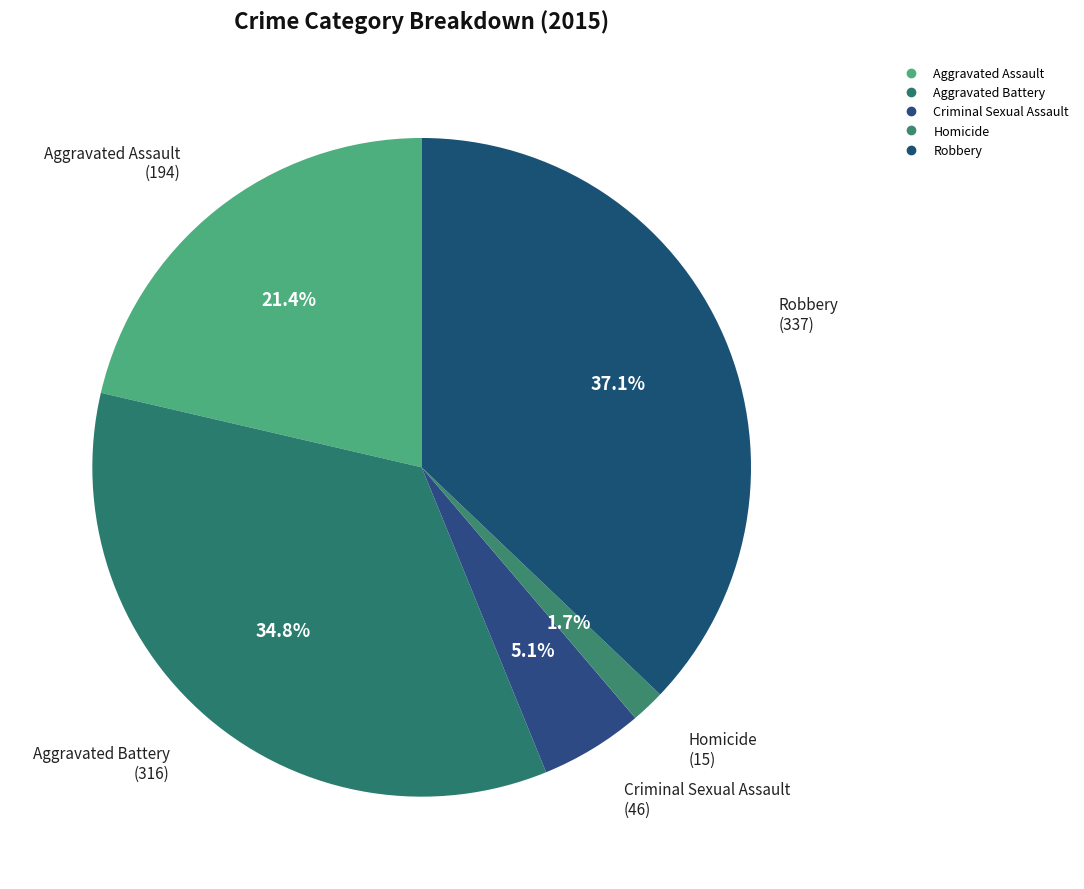

How many segments does this pie chart have?

5